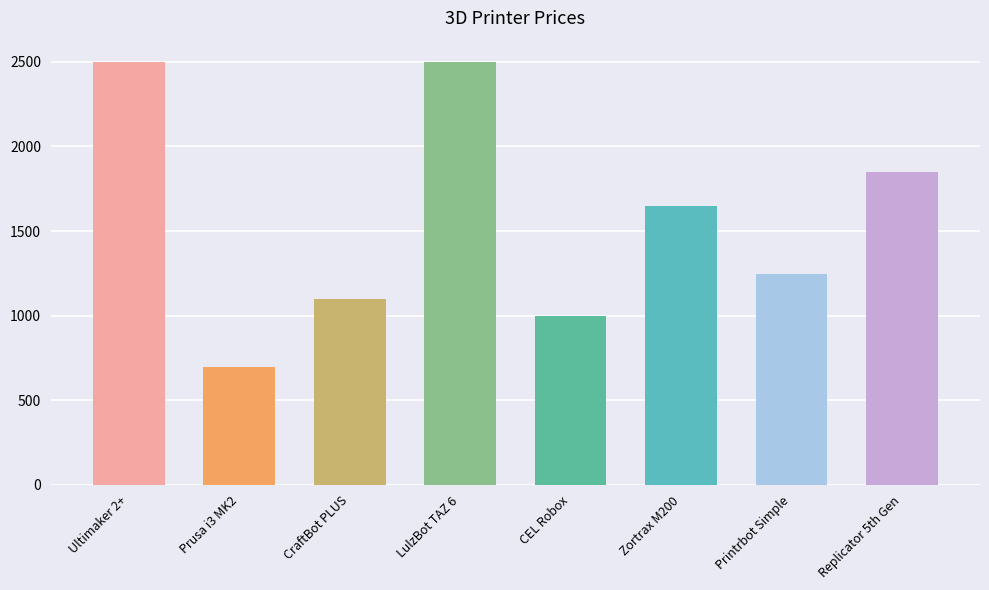

What is the greatest value displayed?

2500